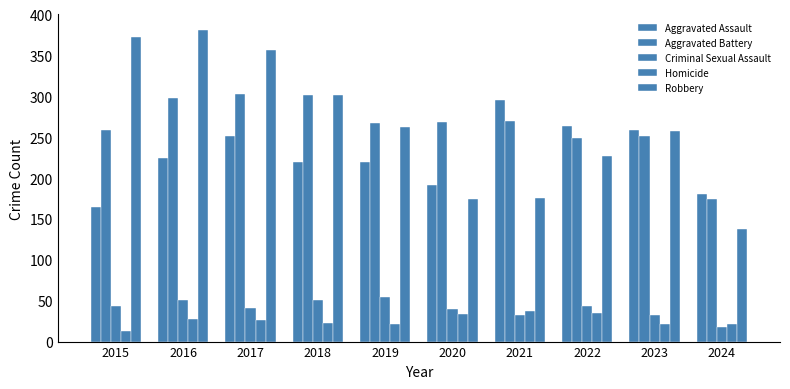

Reading left to right, transcribe all the data shown in this chart.

Aggravated Assault: 2015=164	2016=225	2017=251	2018=220	2019=220	2020=192	2021=295	2022=264	2023=259	2024=181
Aggravated Battery: 2015=259	2016=298	2017=303	2018=302	2019=267	2020=268	2021=270	2022=249	2023=252	2024=174
Criminal Sexual Assault: 2015=43	2016=51	2017=41	2018=51	2019=55	2020=40	2021=33	2022=44	2023=33	2024=18
Homicide: 2015=13	2016=28	2017=27	2018=23	2019=21	2020=34	2021=38	2022=35	2023=22	2024=21
Robbery: 2015=372	2016=381	2017=356	2018=302	2019=263	2020=174	2021=175	2022=227	2023=257	2024=138